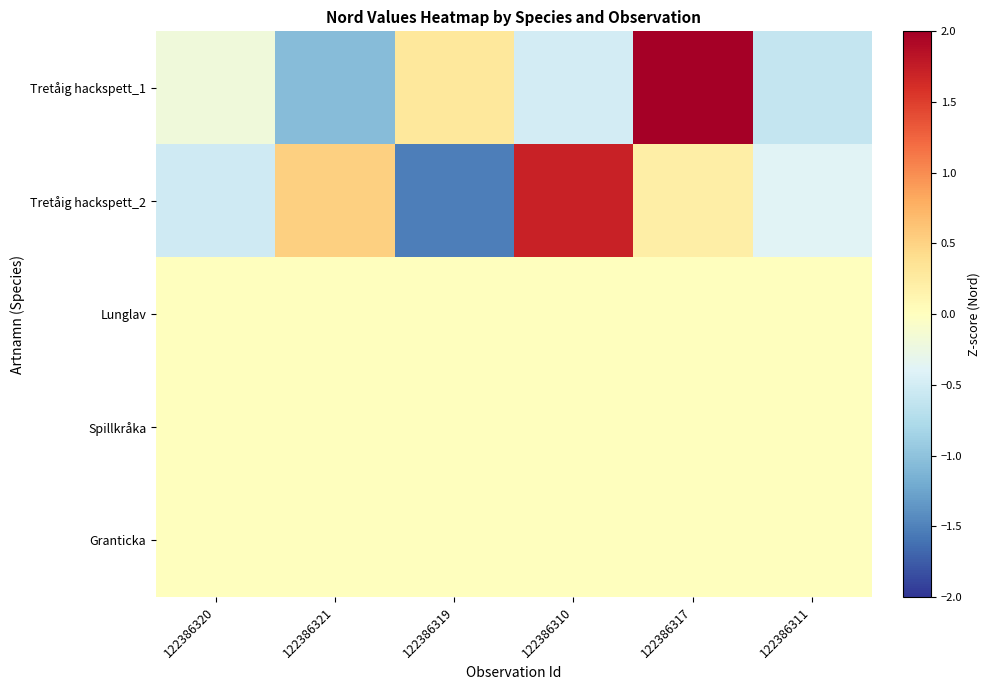

At how many categories does at least one series exceed 1?

2